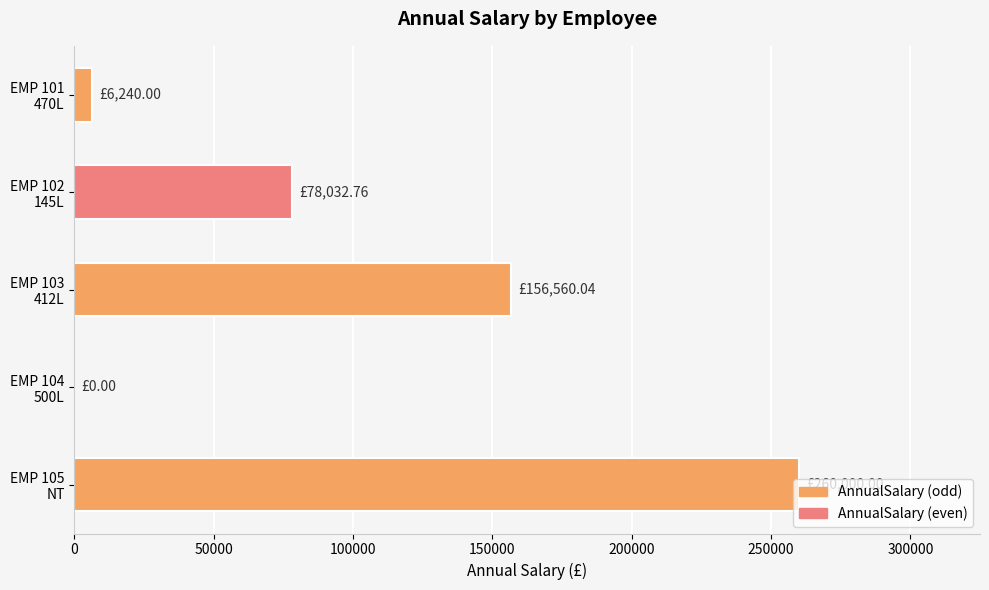

How many data points does each series have?

5